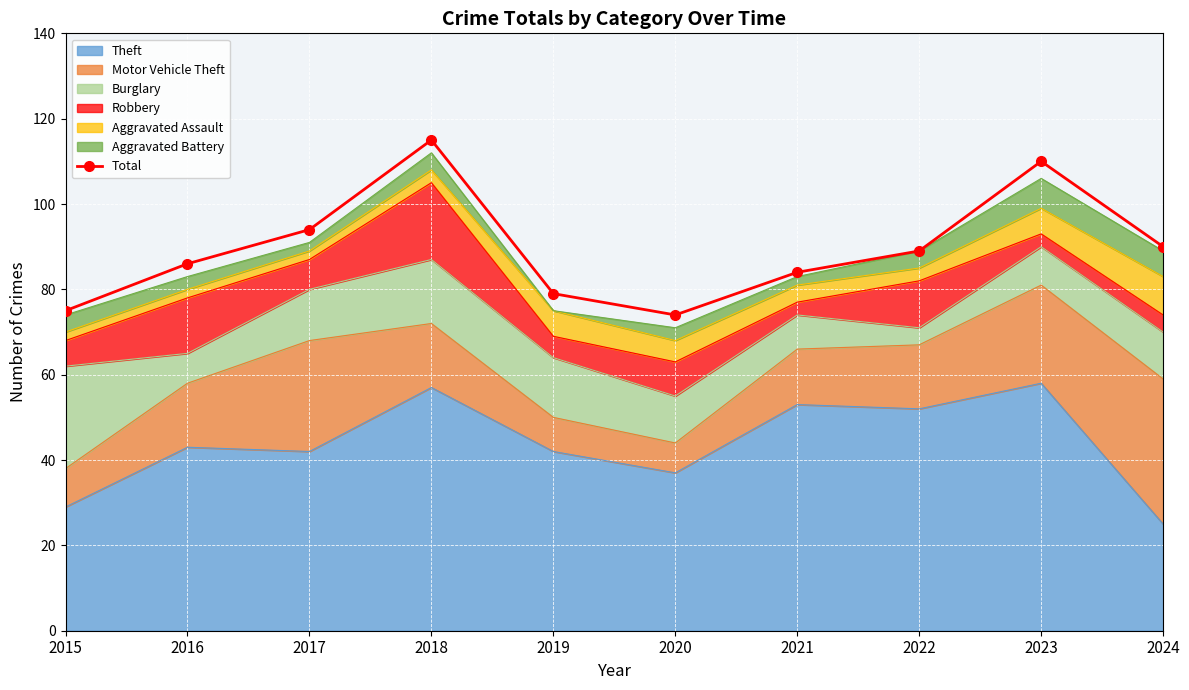

How many data points are above 89?

4